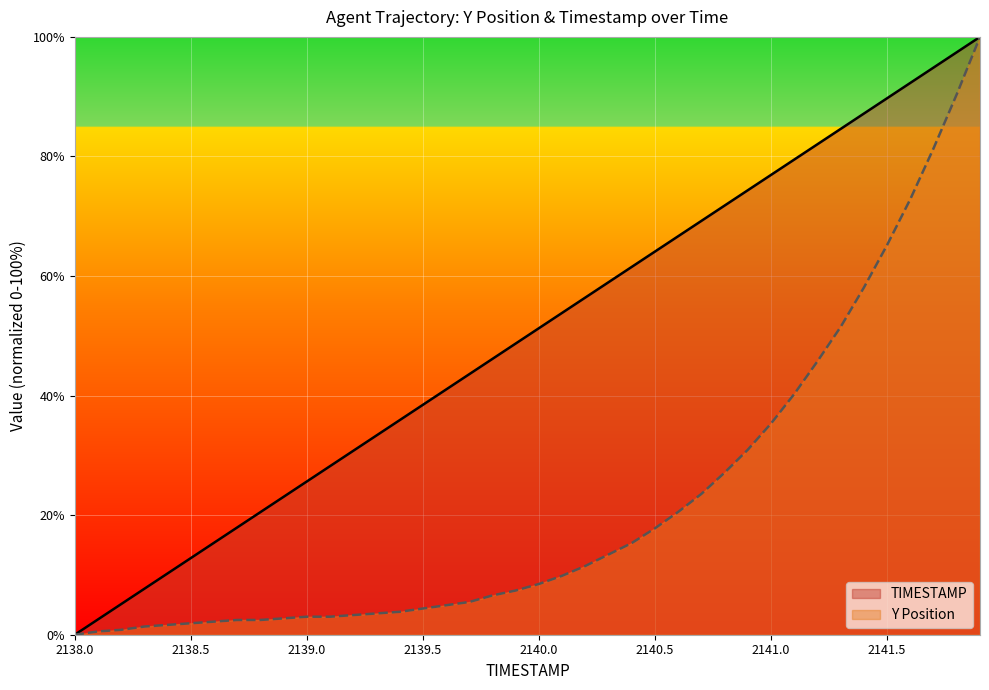

Reading left to right, list all the values displayed in this chart.

TIMESTAMP: 0.0	2.6	5.1	7.7	10.3	12.8	15.4	17.9	20.5	23.1	25.6	28.2	30.8	33.3	35.9	38.5	41.0	43.6	46.2	48.7	51.3	53.8	56.4	59.0	61.5	64.1	66.7	69.2	71.8	74.4	76.9	79.5	82.1	84.6	87.2	89.7	92.3	94.9	97.4	100.0
Y: 0.0	0.5	0.8	1.4	1.6	1.9	2.2	2.5	2.5	2.7	3.0	3.0	3.3	3.6	3.8	4.4	4.9	5.5	6.6	7.4	8.5	9.9	11.5	13.4	15.3	17.8	20.5	23.6	27.1	31.0	35.3	40.3	45.8	51.5	58.1	65.2	72.9	81.4	90.4	100.0